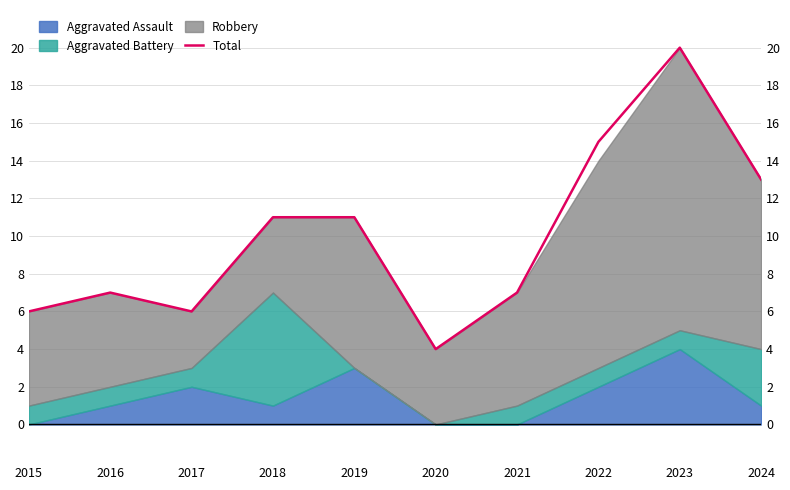

The chart shows a value of 20 at 2023. True or false?

True